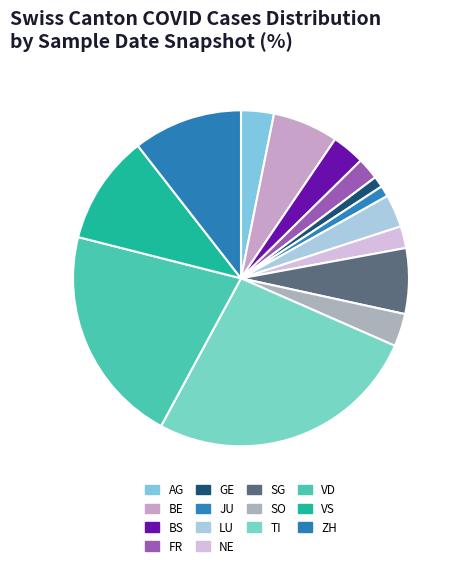

Count the number of slices in the pie.

14